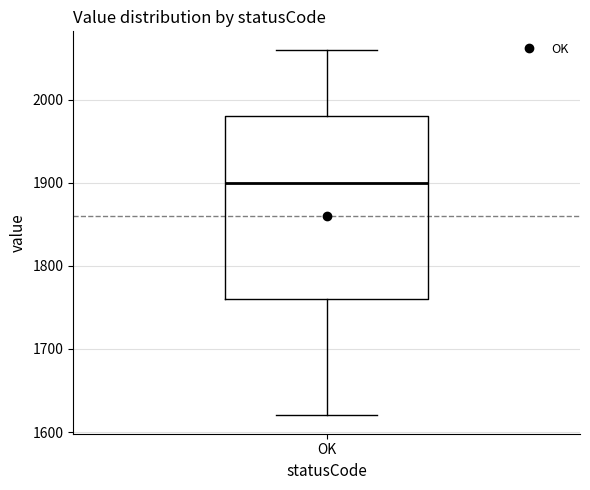

Transcribe this box plot: give where the median line is, the range the box spans, and where the two whiskers end, as read against the y-axis. The values are not printed on the chart, so give them approximately, as read against the axis.

median 1900, box 1760 to 1980, whiskers 1620 to 2060